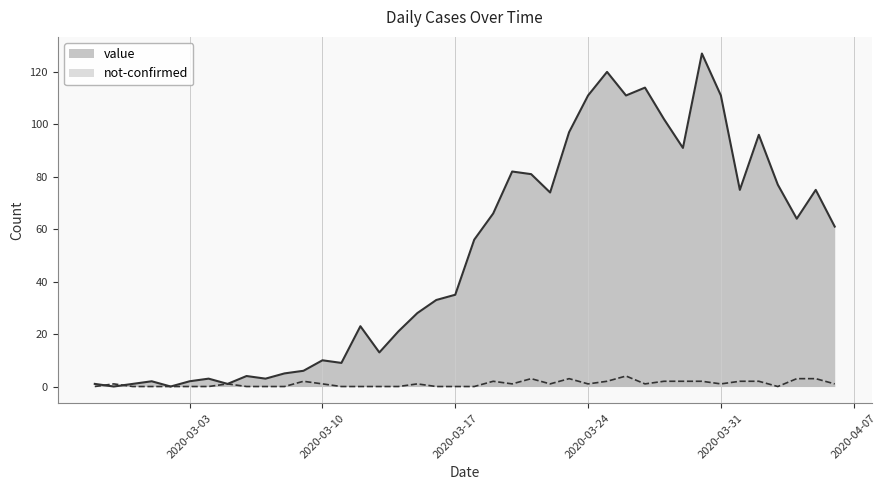

How many not-confirmed values are between 0 and 2?

35